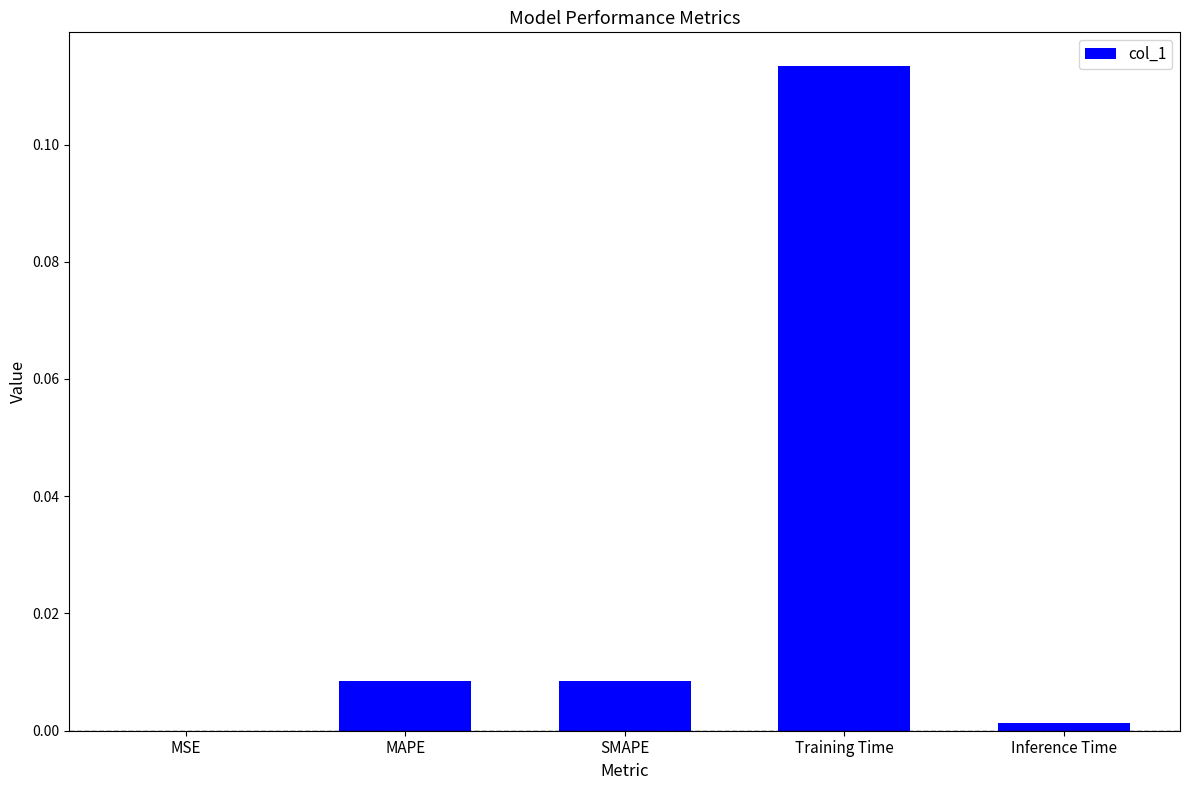

Which has a higher value, MSE or Training Time?

Training Time